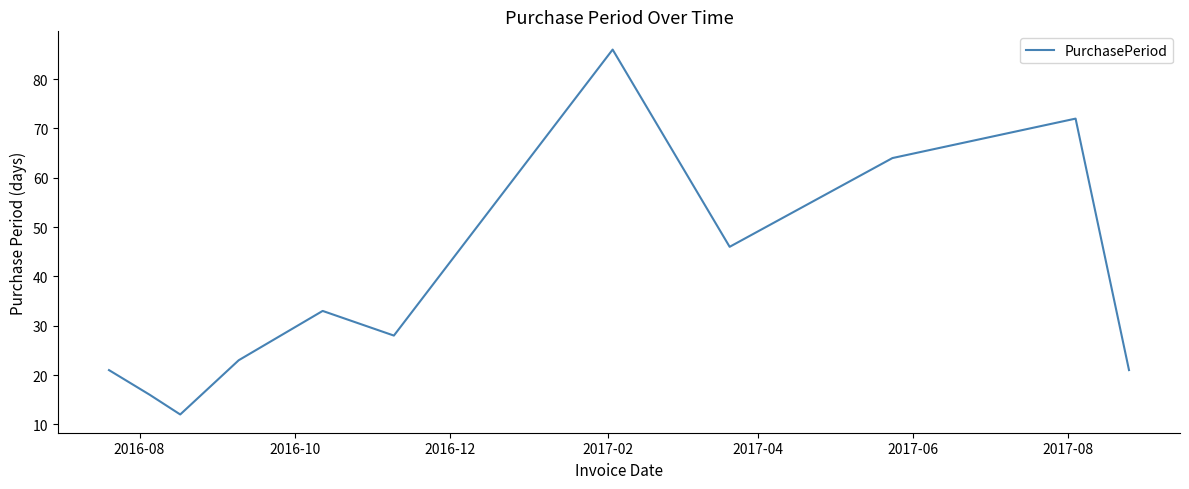

True or false: there are more than 1 points higher than both neighbors.

True